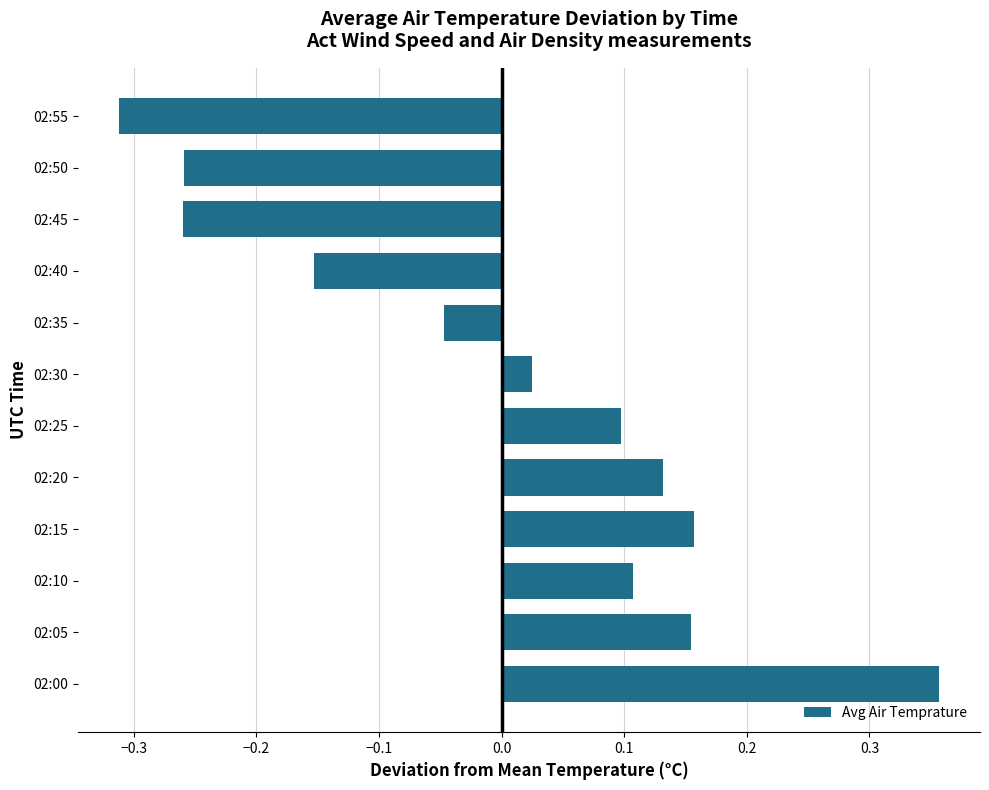

The chart shows a value of -0.4 at 02:45. True or false?

False